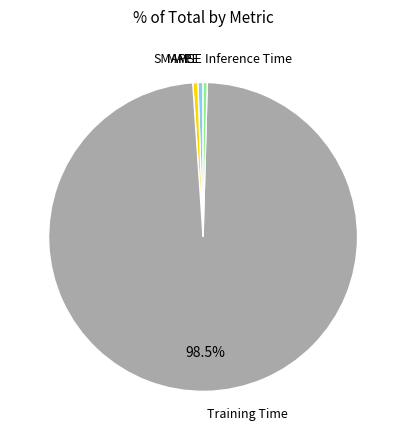

Does Inference Time represent more than half of the total?

No